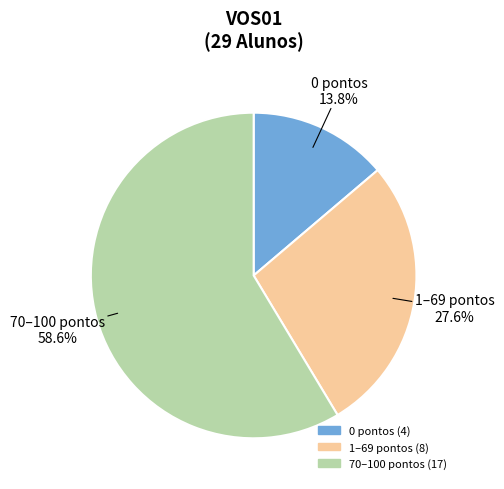

Is there a majority slice in this chart?

Yes